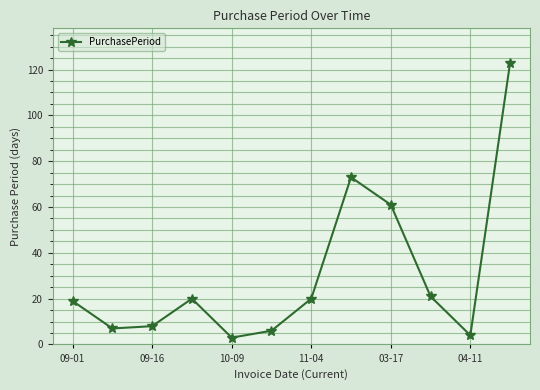

What is the smallest value displayed?

3